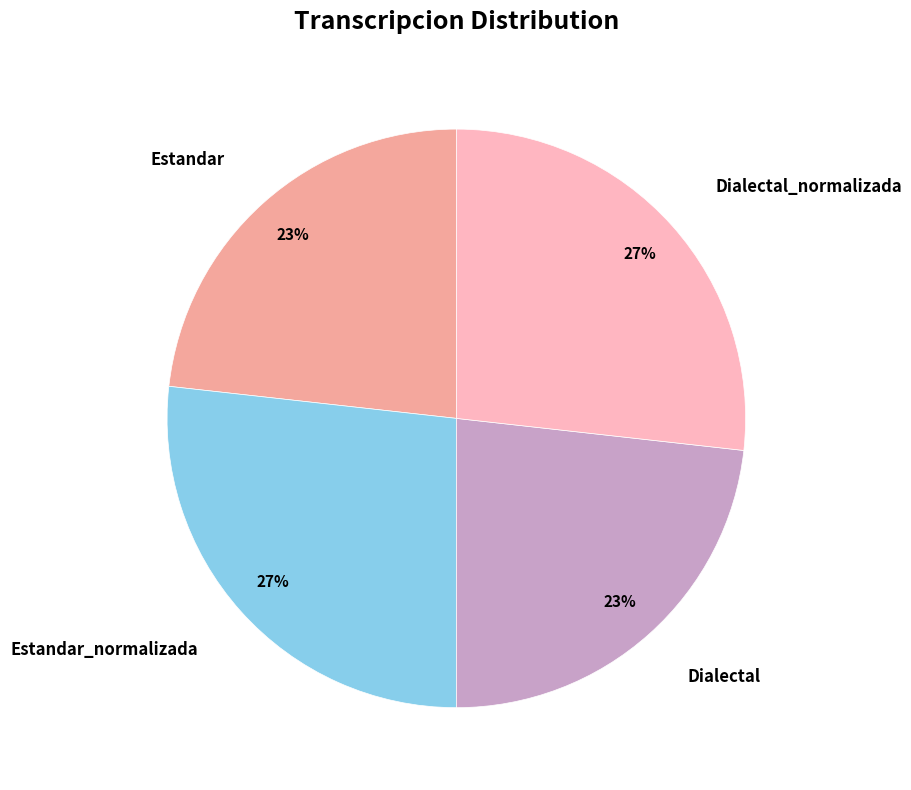

To the nearest percent, what is the difference between the largest and smallest slice percentages?

4%